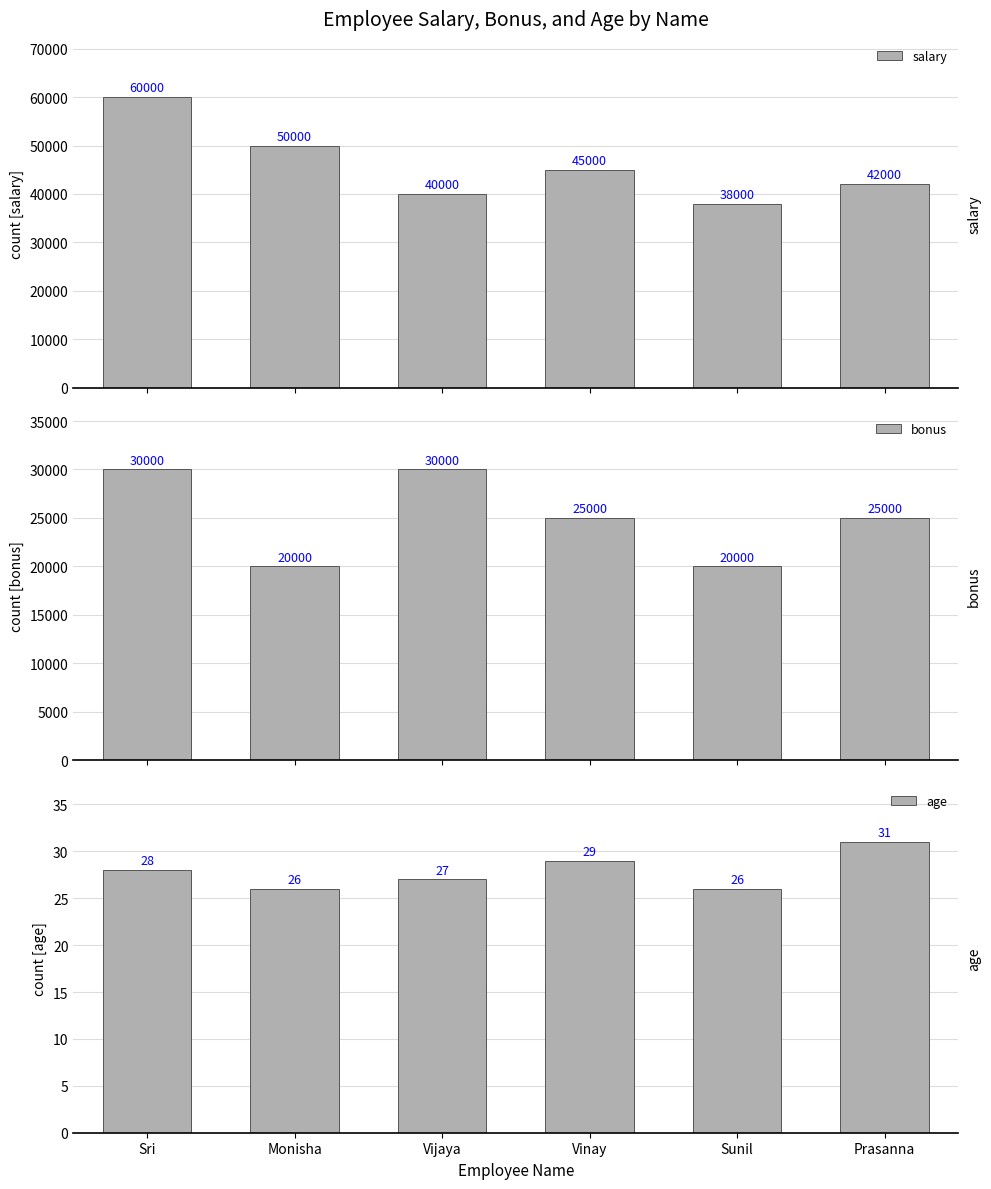

Between Prasanna and Monisha, which is larger?

Monisha